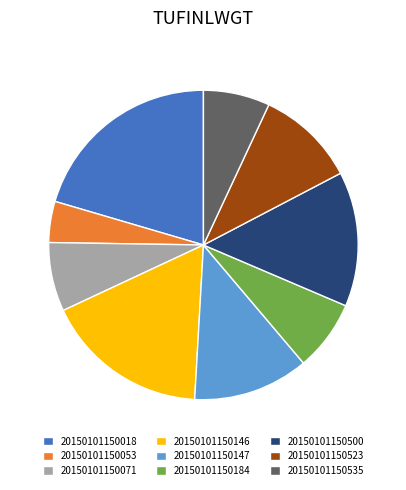

Count the number of slices in the pie.

9